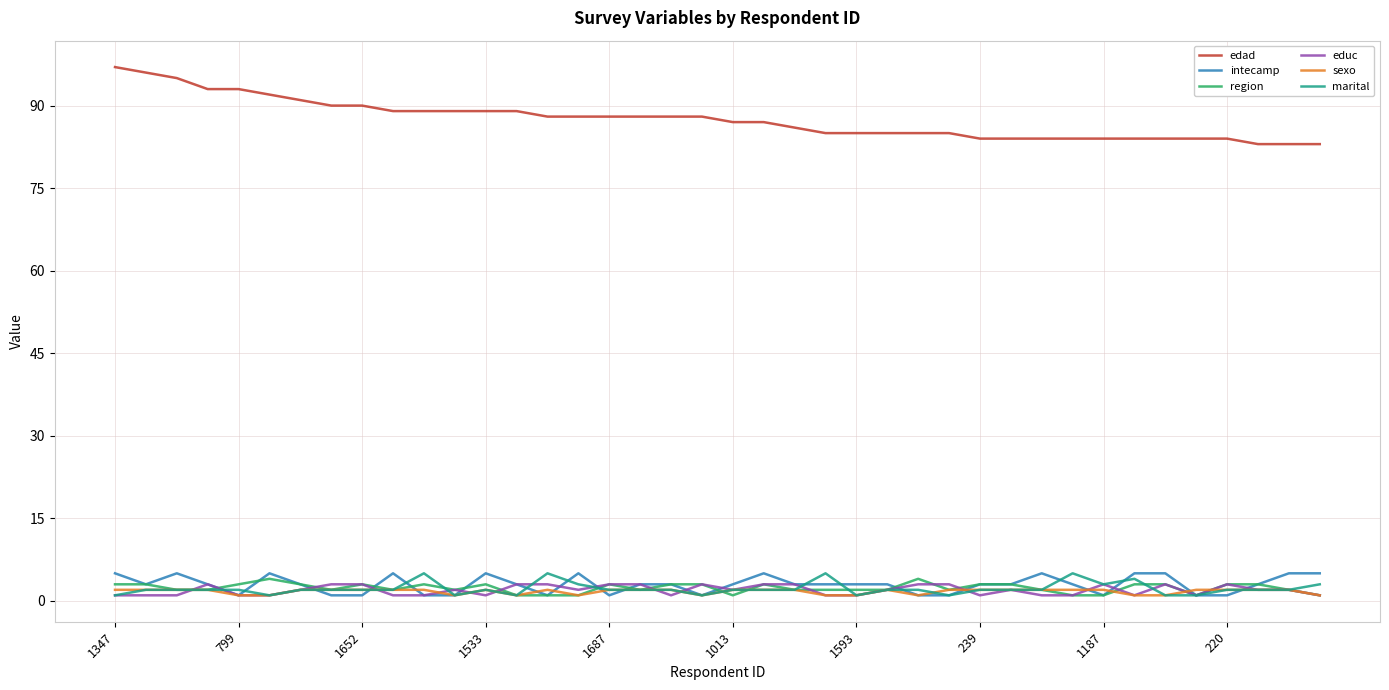

At how many categories does at least one series exceed 50?

40